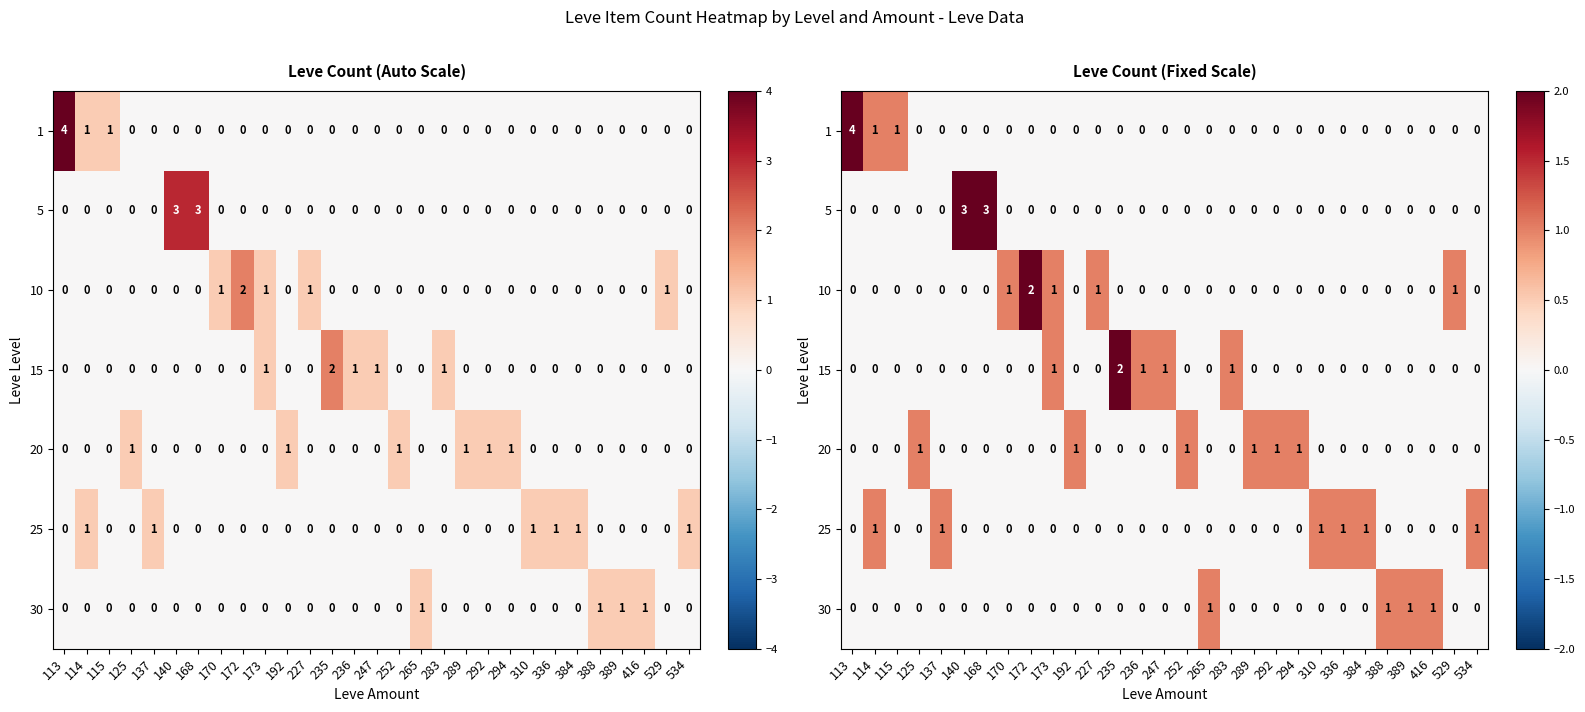

Rank the series at 114 from lowest to highest value.

5, 10, 15, 20, 30, 1, 25